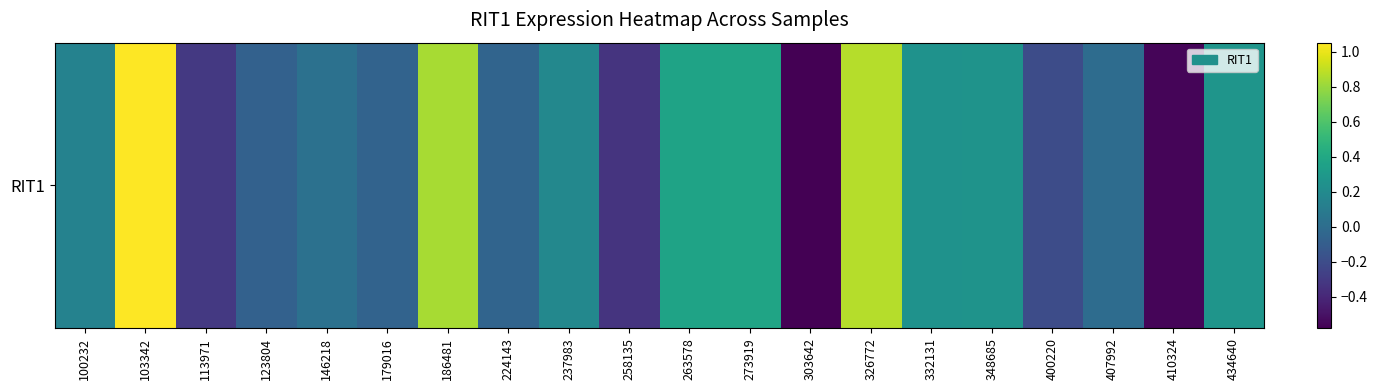

At which label does the data first exceed 0?

100232